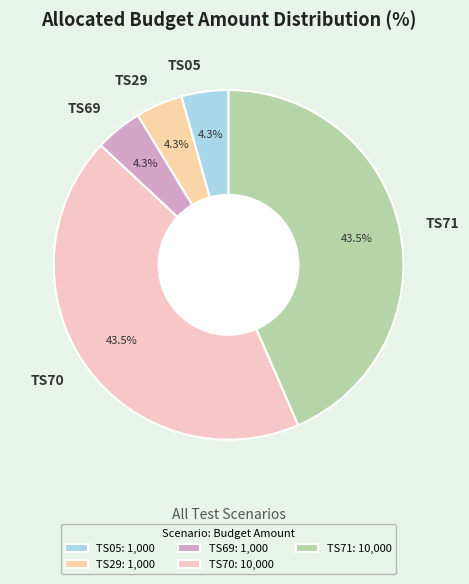

Between TS71 and TS69, which is larger?

TS71